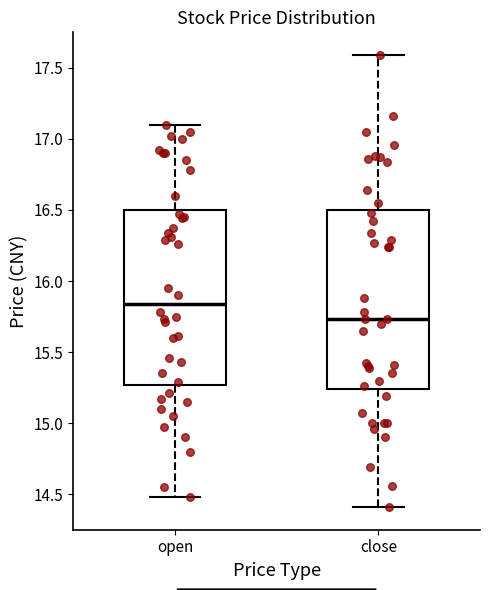

Which box's median line is the highest?

open